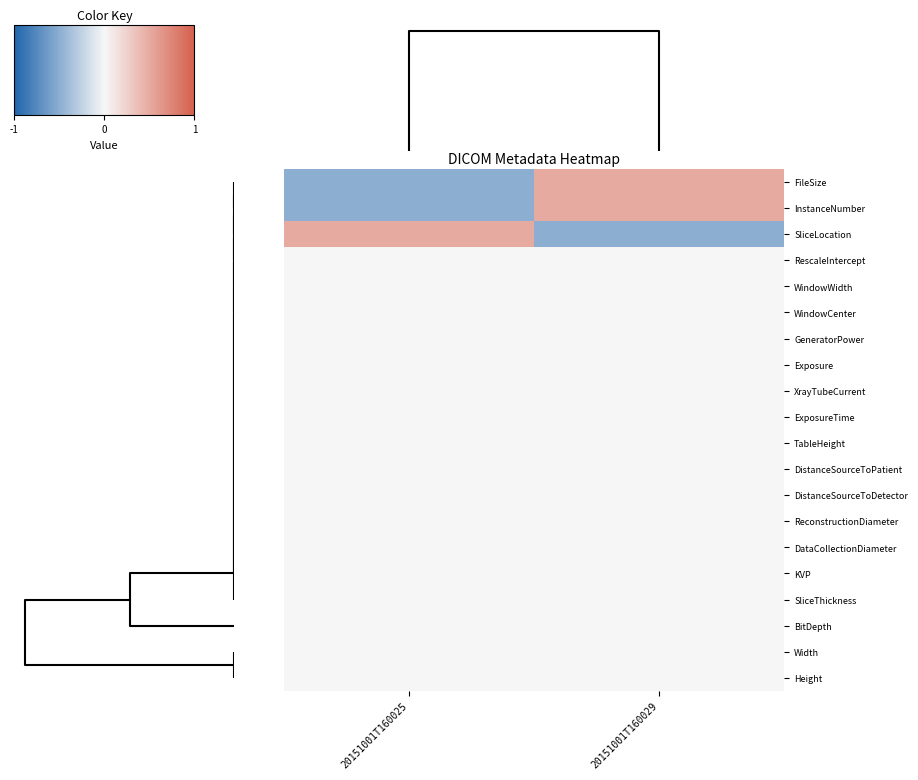

Reading right to left, extract all data points from this chart.

FileSize: 20151001T160029=1	20151001T160025=-1
InstanceNumber: 20151001T160029=1	20151001T160025=-1
SliceLocation: 20151001T160029=-1	20151001T160025=1
RescaleIntercept: 20151001T160029=0	20151001T160025=0
WindowWidth: 20151001T160029=0	20151001T160025=0
WindowCenter: 20151001T160029=0	20151001T160025=0
GeneratorPower: 20151001T160029=0	20151001T160025=0
Exposure: 20151001T160029=0	20151001T160025=0
XrayTubeCurrent: 20151001T160029=0	20151001T160025=0
ExposureTime: 20151001T160029=0	20151001T160025=0
TableHeight: 20151001T160029=0	20151001T160025=0
DistanceSourceToPatient: 20151001T160029=0	20151001T160025=0
DistanceSourceToDetector: 20151001T160029=0	20151001T160025=0
ReconstructionDiameter: 20151001T160029=0	20151001T160025=0
DataCollectionDiameter: 20151001T160029=0	20151001T160025=0
KVP: 20151001T160029=0	20151001T160025=0
SliceThickness: 20151001T160029=0	20151001T160025=0
BitDepth: 20151001T160029=0	20151001T160025=0
Width: 20151001T160029=0	20151001T160025=0
Height: 20151001T160029=0	20151001T160025=0